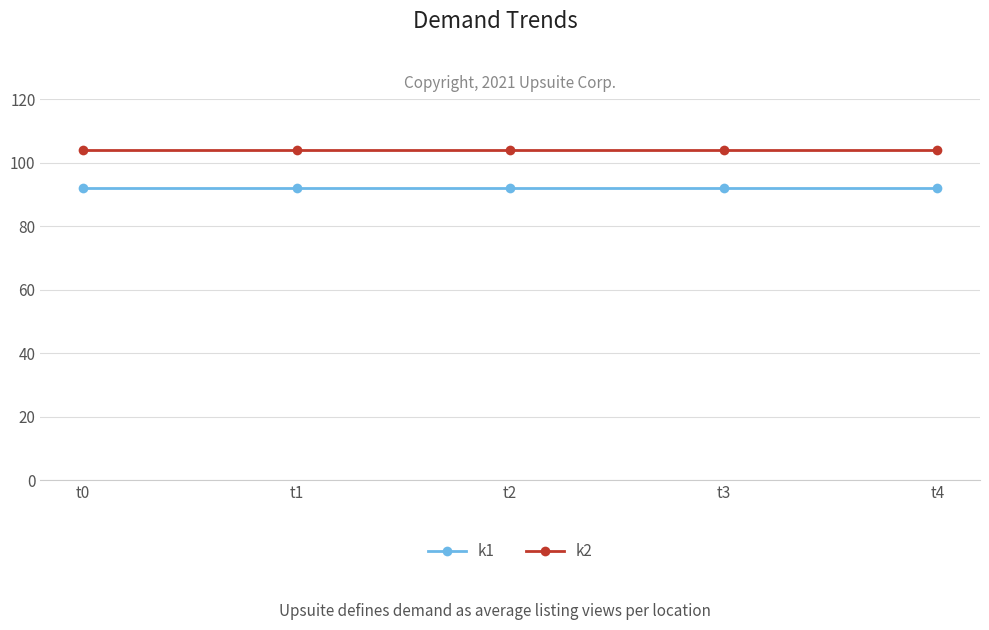

What is the difference between the highest and lowest values at t2?

12